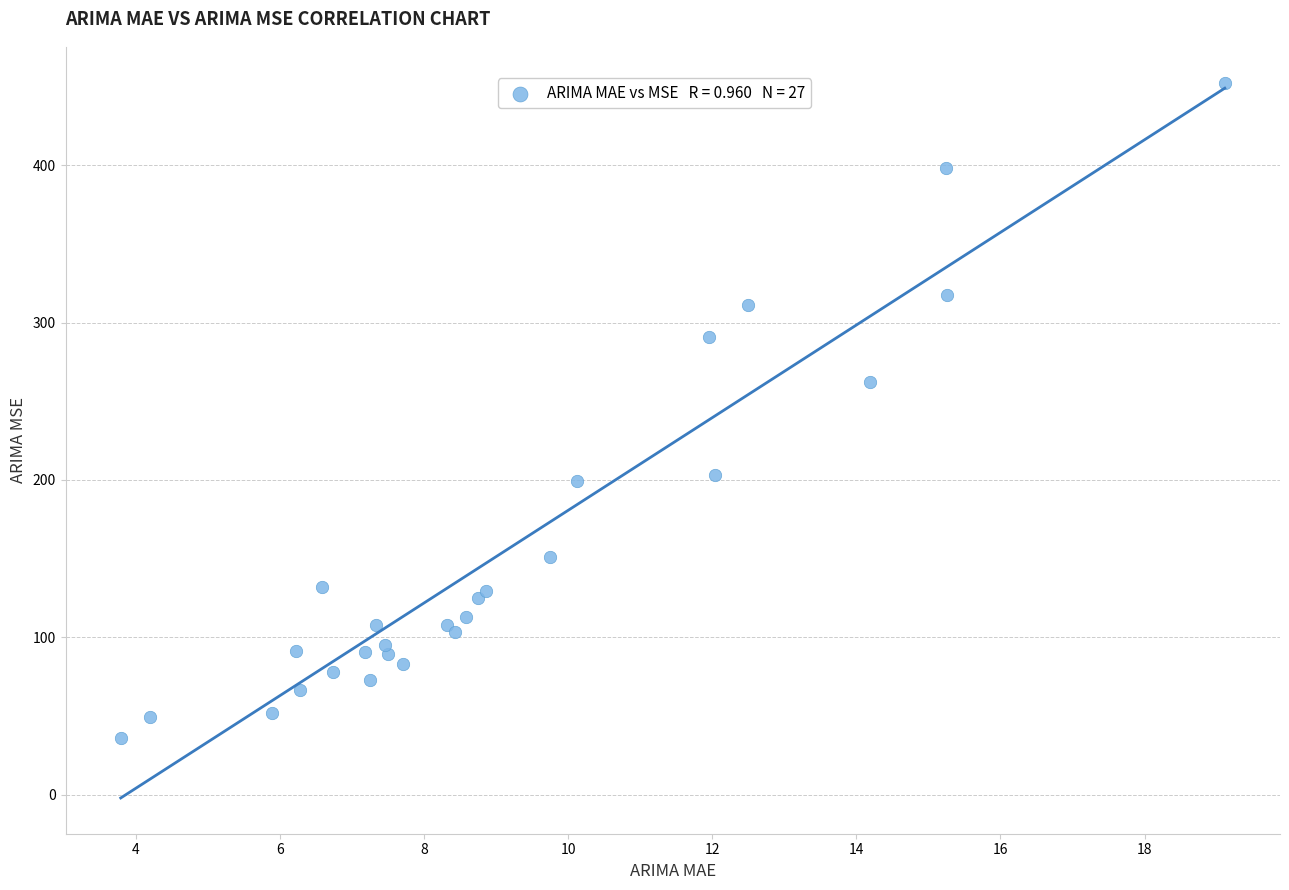

What Y value in the scatter plot is closest to 244?

262.2